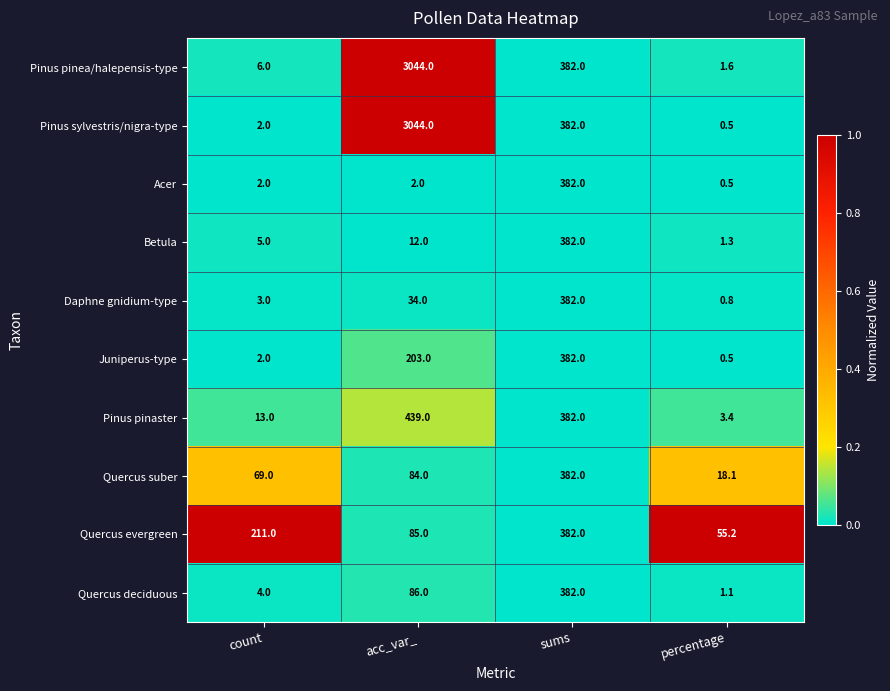

Which series has the widest spread of values?

Pinus sylvestris/nigra-type